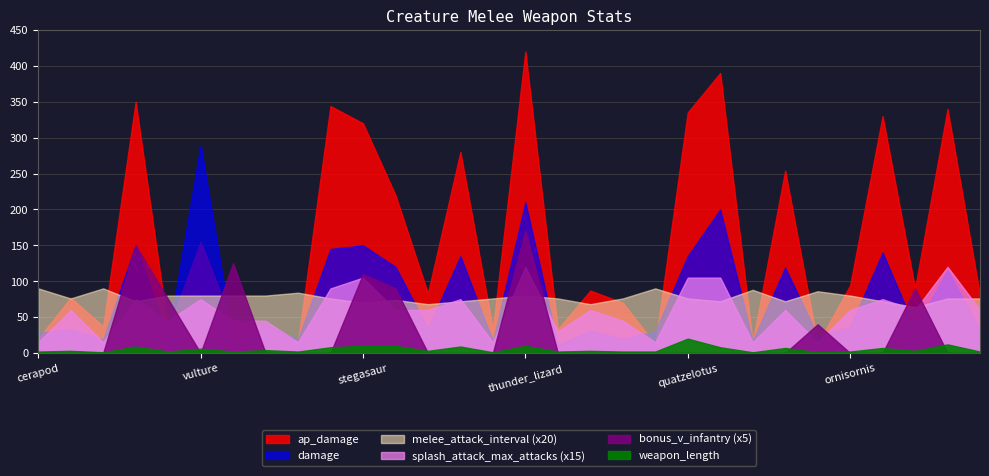

Does the chart display data point markers on the line(s)?

No